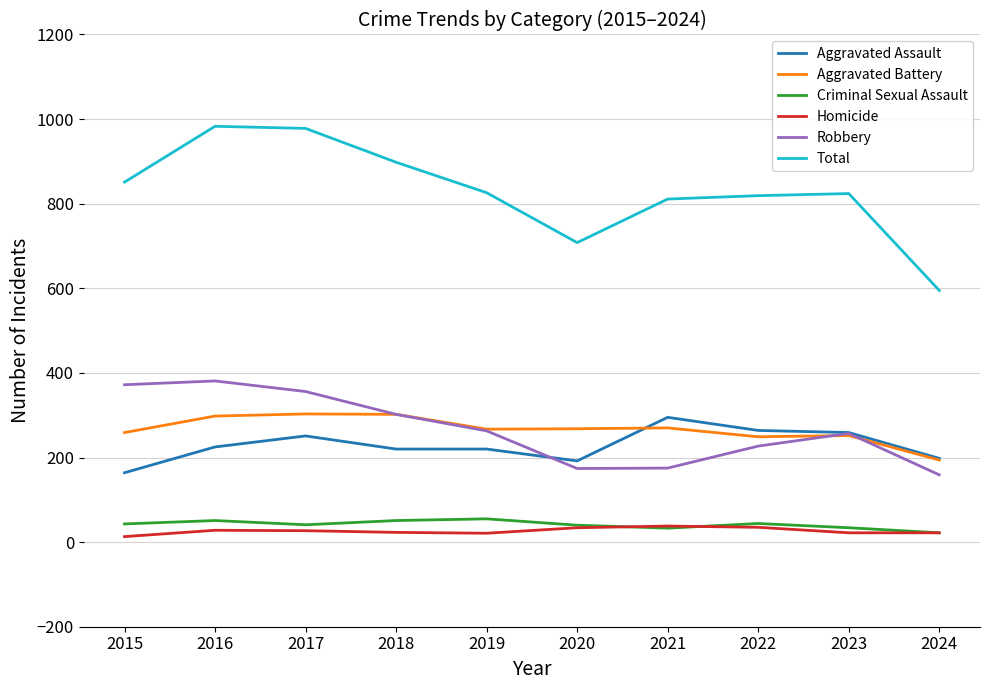

What is the total value across all series at 2021?

1622